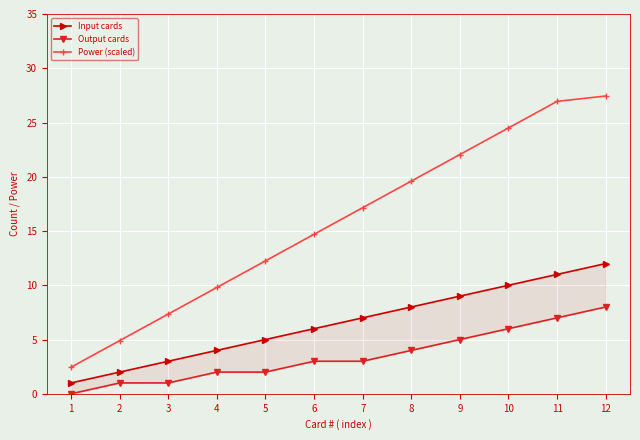

Rank the categories by Power (scaled) value from highest to lowest.

12, 11, 10, 9, 8, 7, 6, 5, 4, 3, 2, 1